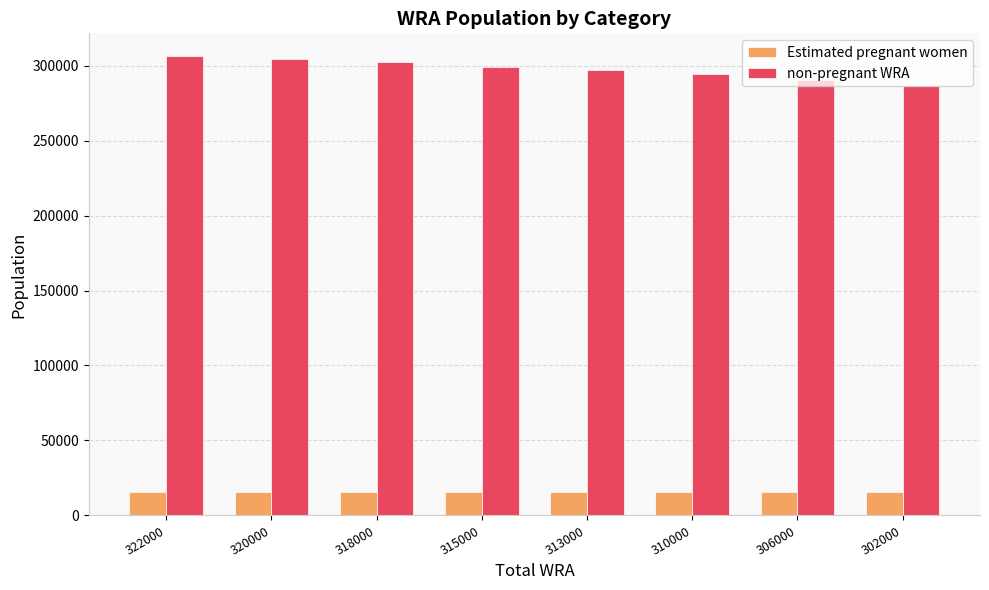

What is the value of the non-pregnant WRA bar at the 4th from the left?

299143.7